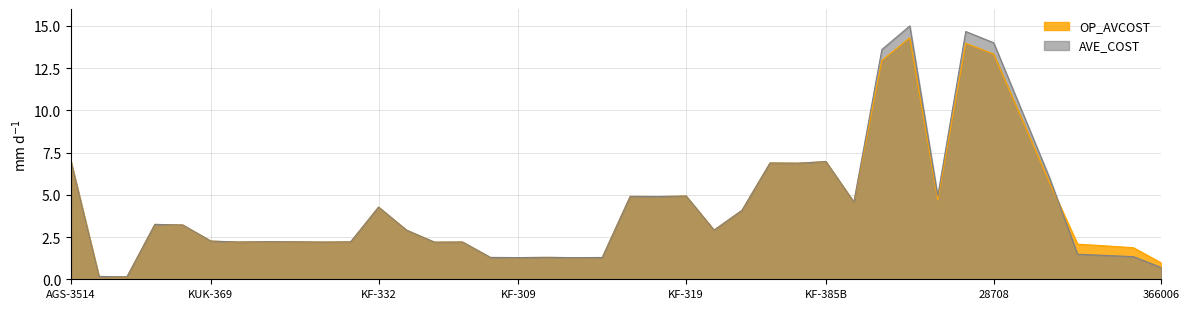

Does the chart display data point markers on the line(s)?

No